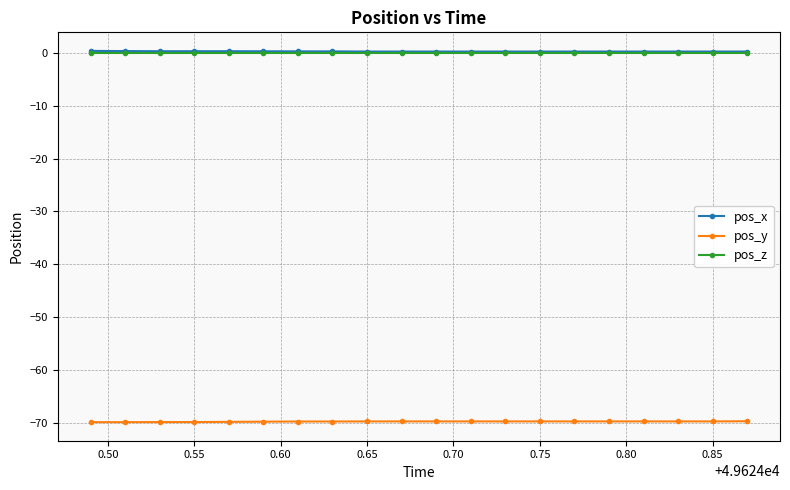

True or false: pos_y and pos_z cross at least once.

False